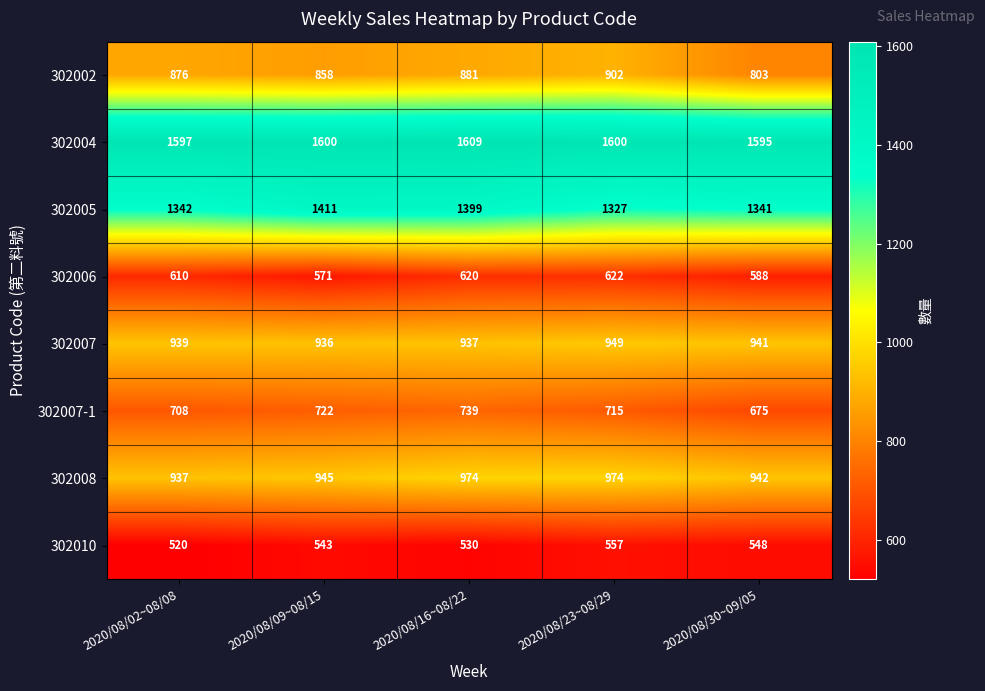

What is the approximate value of 302010 at 2020/08/02~08/08?

520